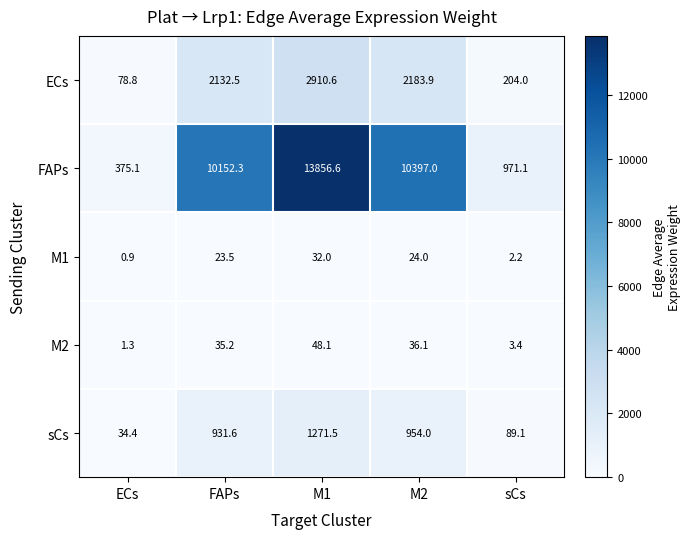

Reading left to right, what are all the values shown in this chart?

ECs: ECs=78.8	FAPs=2132.5	M1=2910.6	M2=2183.9	sCs=204.0
FAPs: ECs=375.1	FAPs=10152.3	M1=13856.6	M2=10397.0	sCs=971.1
M1: ECs=0.9	FAPs=23.5	M1=32.0	M2=24.0	sCs=2.2
M2: ECs=1.3	FAPs=35.2	M1=48.1	M2=36.1	sCs=3.4
sCs: ECs=34.4	FAPs=931.6	M1=1271.5	M2=954.0	sCs=89.1